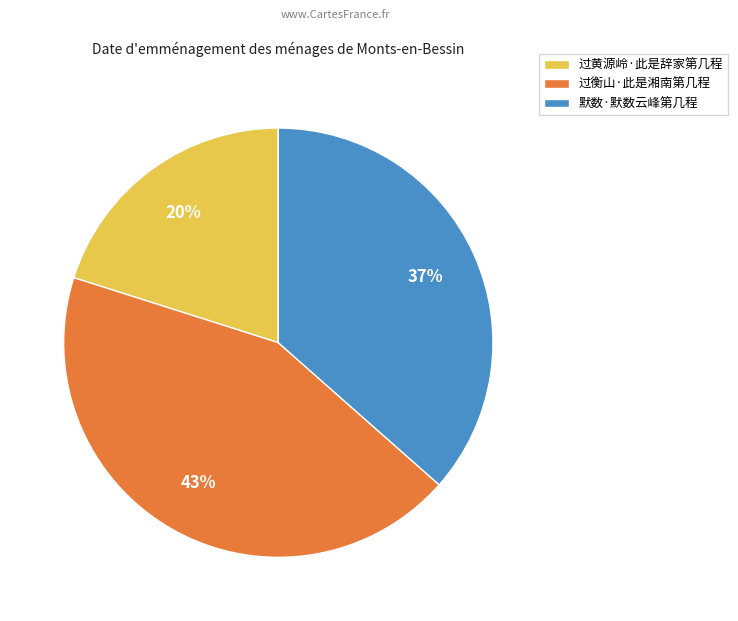

Between 过黄源岭·此是辞家第几程 and 过衡山·此是湘南第几程, which is larger?

过衡山·此是湘南第几程